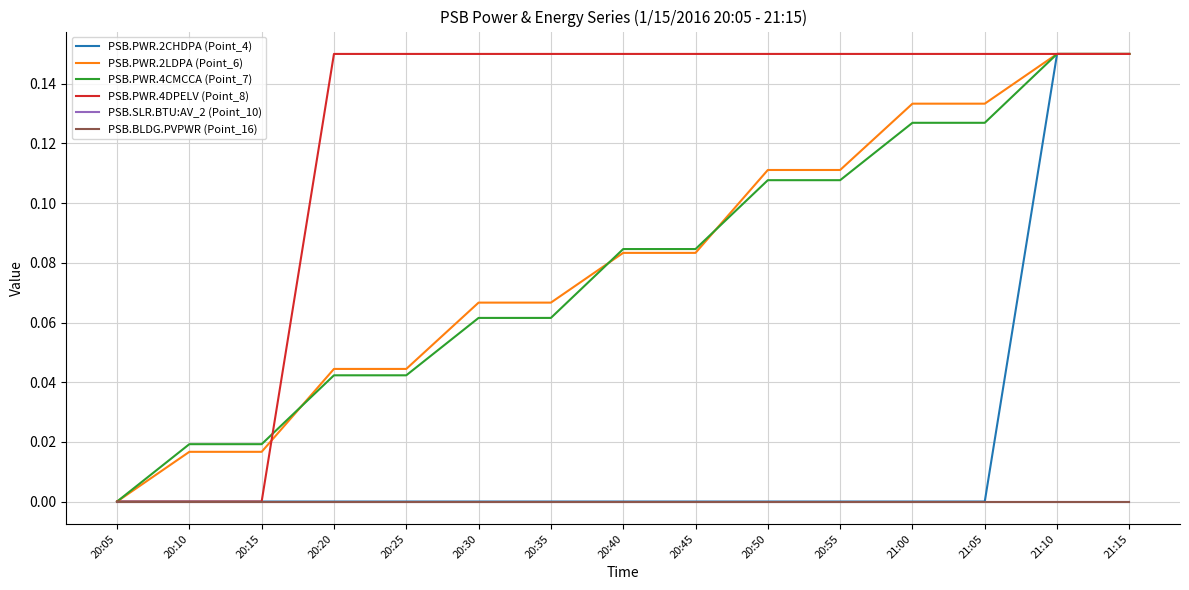

Is this an area chart (filled region under the line)?

No